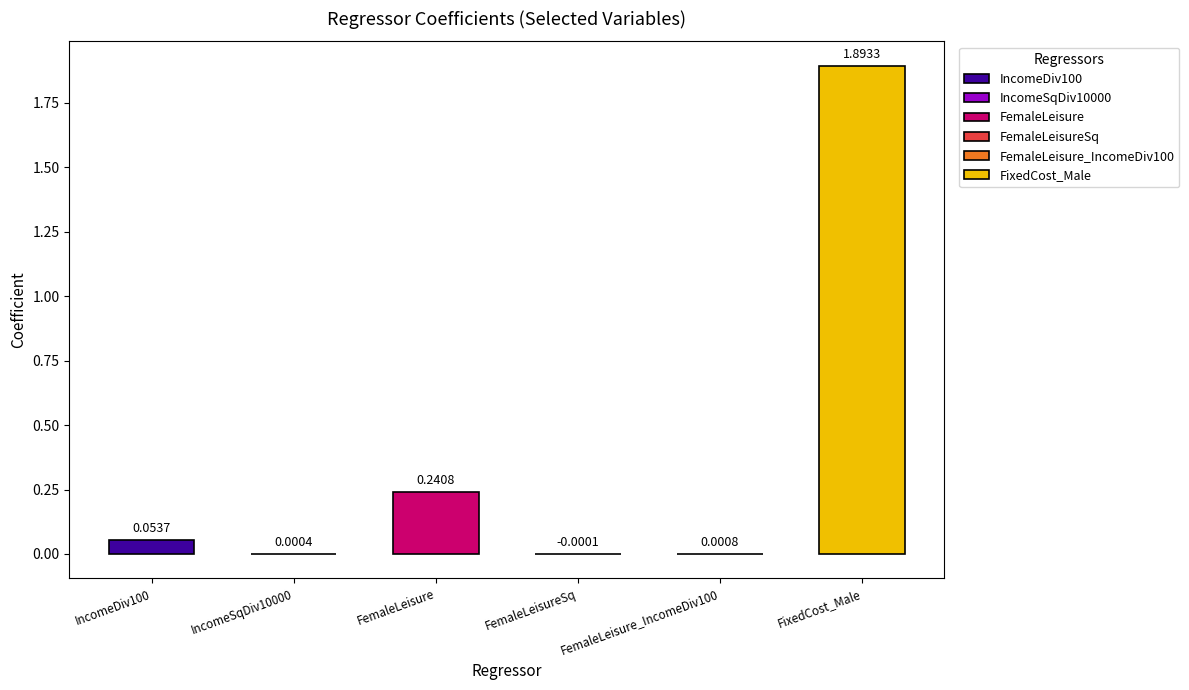

At which category does the chart reach its peak across all series?

FixedCost_Male